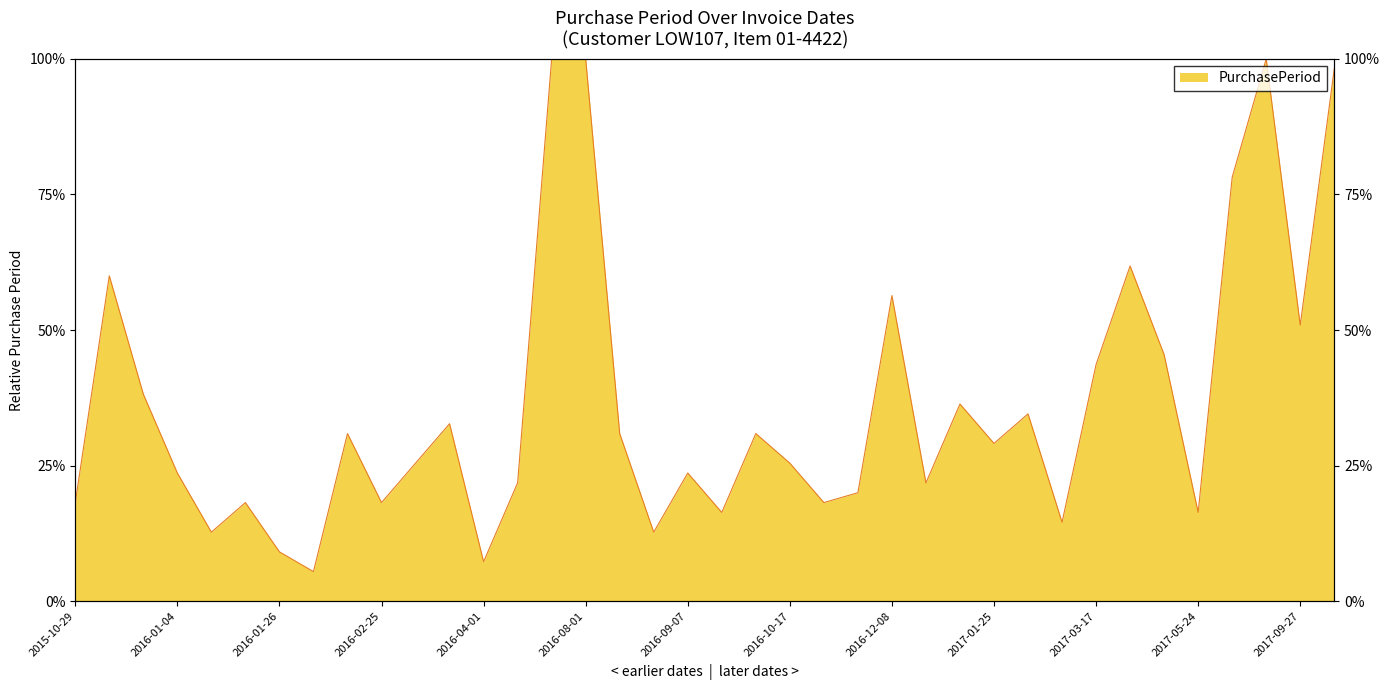

Reading right to left, extract all data points from this chart.

2017-11-20=98.2	2017-09-27=50.9	2017-08-30=100.0	2017-07-06=78.2	2017-05-24=16.4	2017-05-15=45.5	2017-04-20=61.8	2017-03-17=43.6	2017-02-21=14.5	2017-02-13=34.5	2017-01-25=29.1	2017-01-09=36.4	2016-12-20=21.8	2016-12-08=56.4	2016-11-07=20.0	2016-10-27=18.2	2016-10-17=25.5	2016-10-03=30.9	2016-09-16=16.4	2016-09-07=23.6	2016-08-25=12.7	2016-08-18=30.9	2016-08-01=100.0	2016-06-07=100.0	2016-04-13=21.8	2016-04-01=7.3	2016-03-28=32.7	2016-03-10=25.5	2016-02-25=18.2	2016-02-15=30.9	2016-01-29=5.5	2016-01-26=9.1	2016-01-21=18.2	2016-01-11=12.7	2016-01-04=23.6	2015-12-22=38.2	2015-12-01=60.0	2015-10-29=18.2